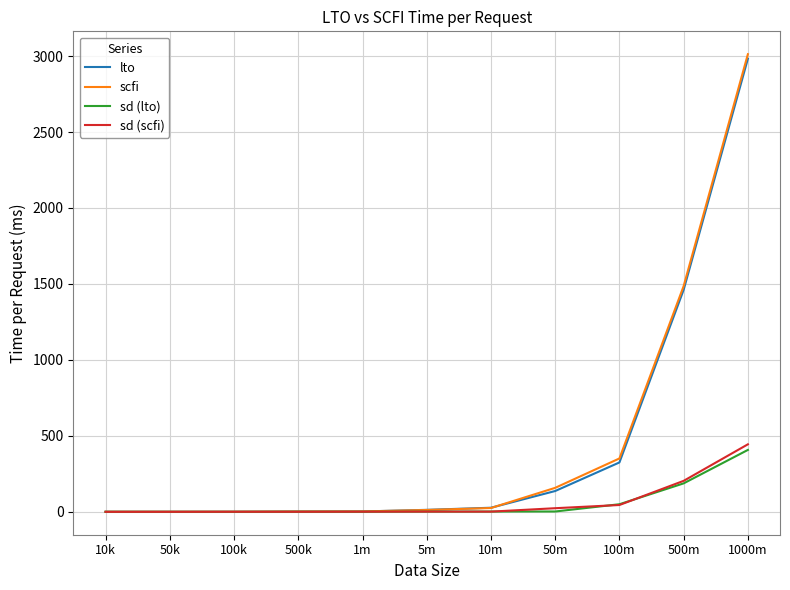

Is it true that lto equals 771.2 at 500m?

False